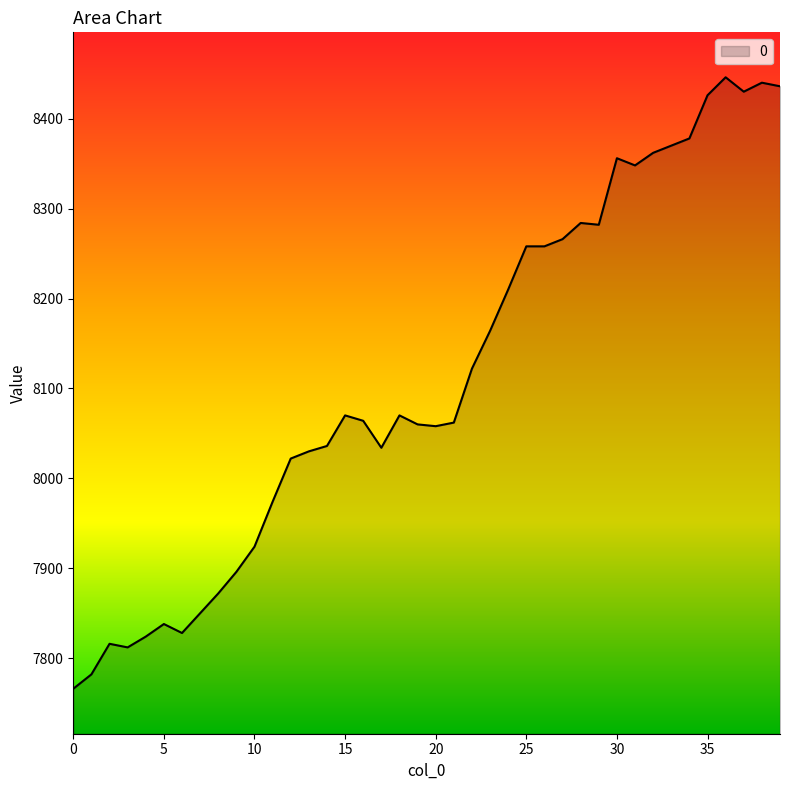

What is the minimum value shown in the chart?

7766